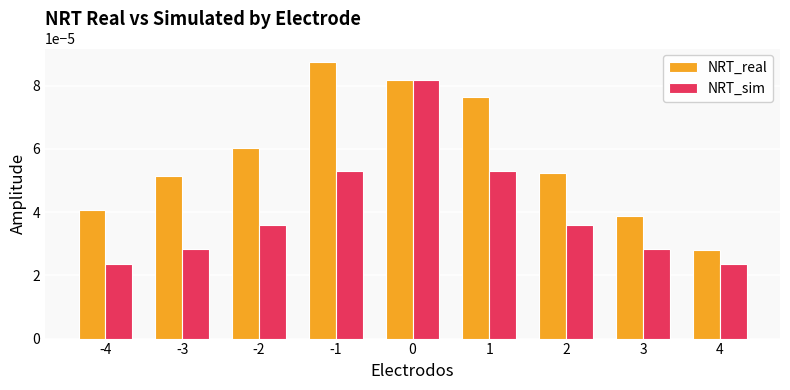

Are the bars horizontal?

No